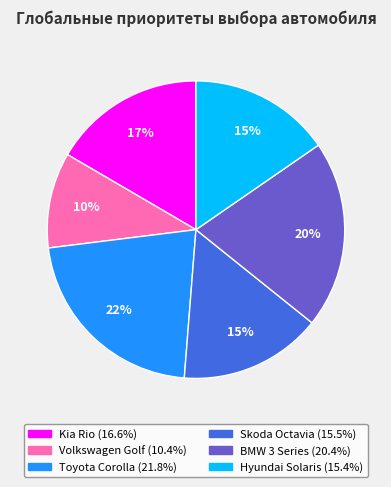

Which slice is the largest?

Toyota Corolla